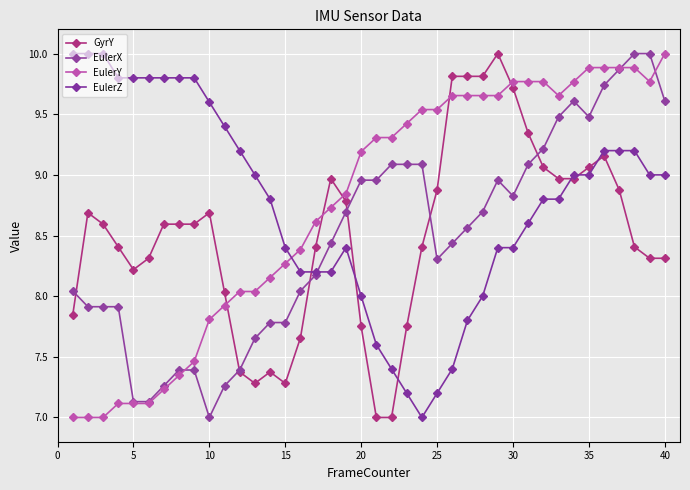

True or false: EulerY and EulerZ cross at least once.

True